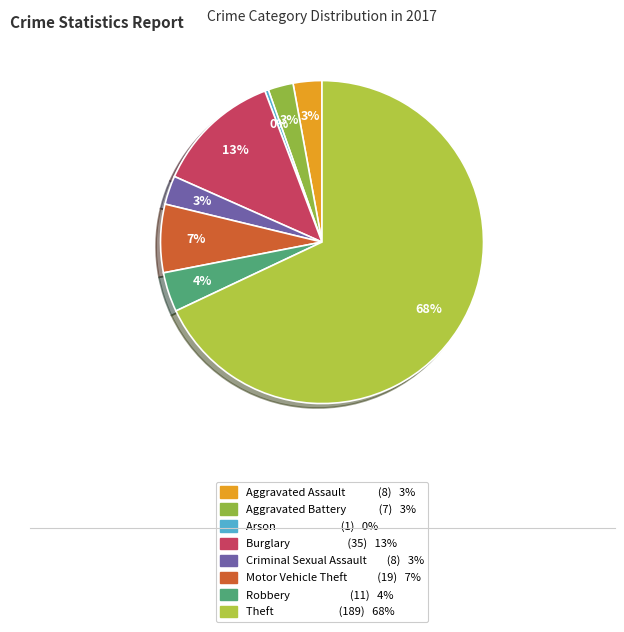

How many segments does this pie chart have?

8